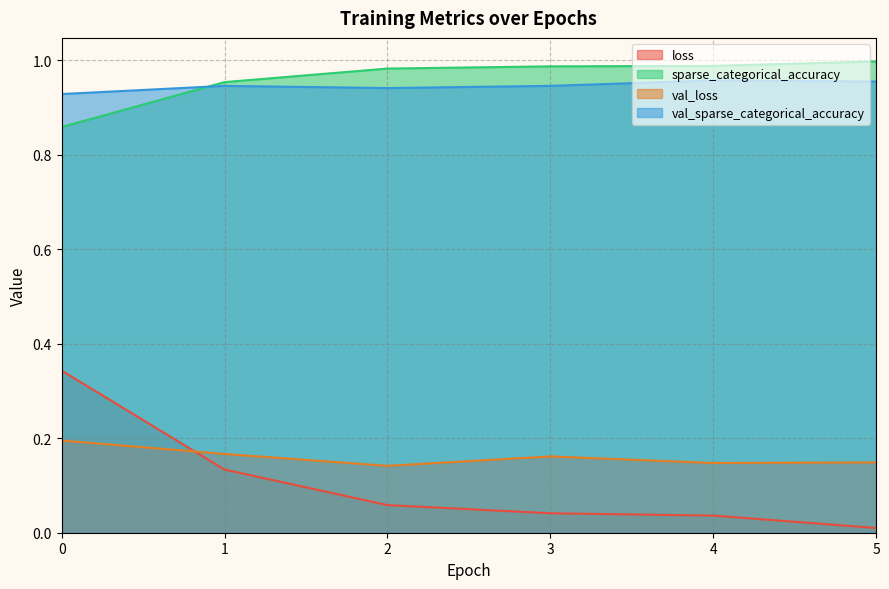

Count the number of categories in the chart.

6